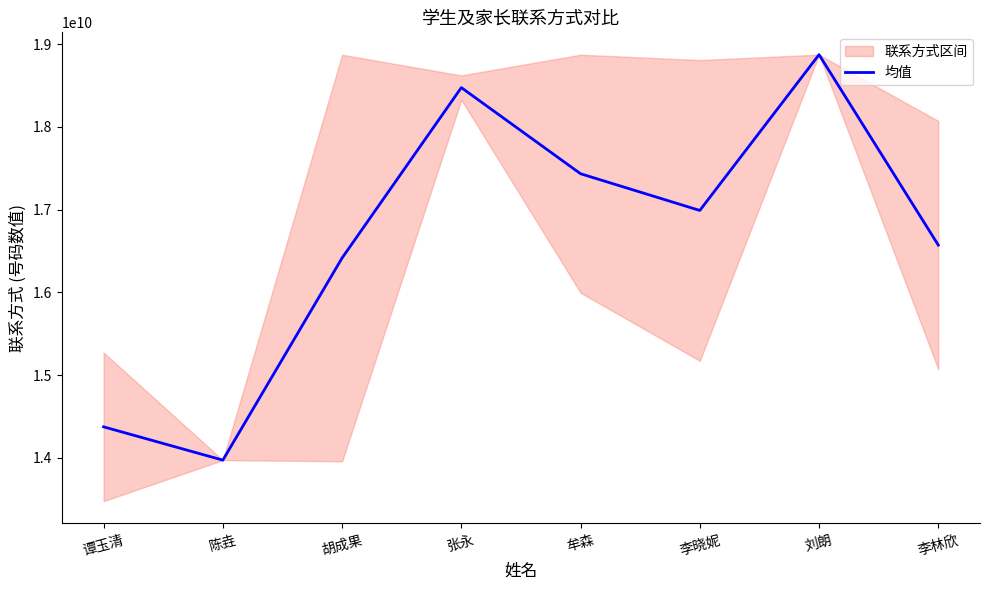

True or false: 均值 has a value of 28445866818.2 at 胡成果.

False